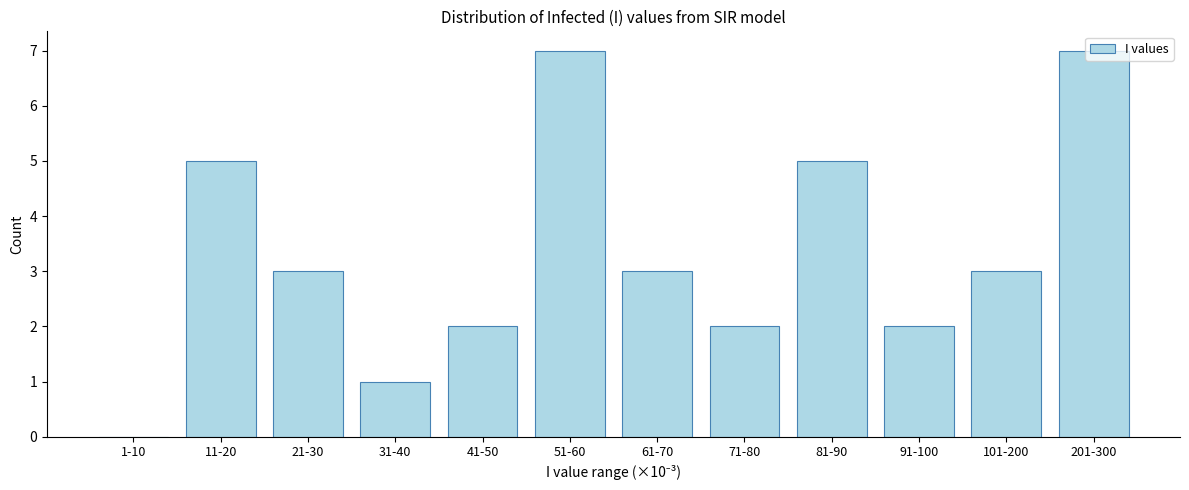

The value at 71-80 is 4. True or false?

False